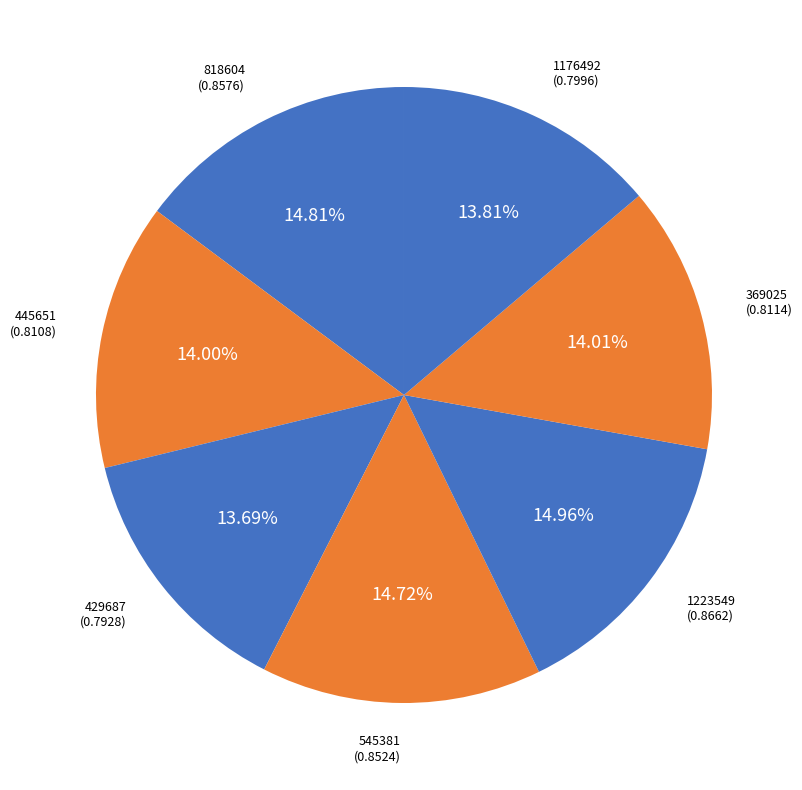

How many slices are in this pie chart?

7